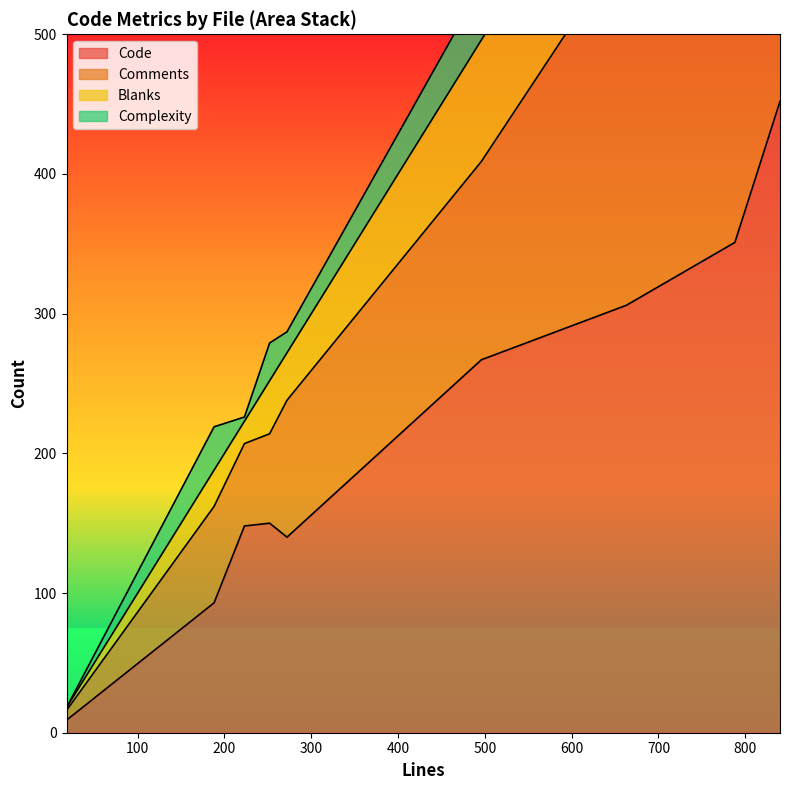

How many interior local valleys does the Complexity series have?

2